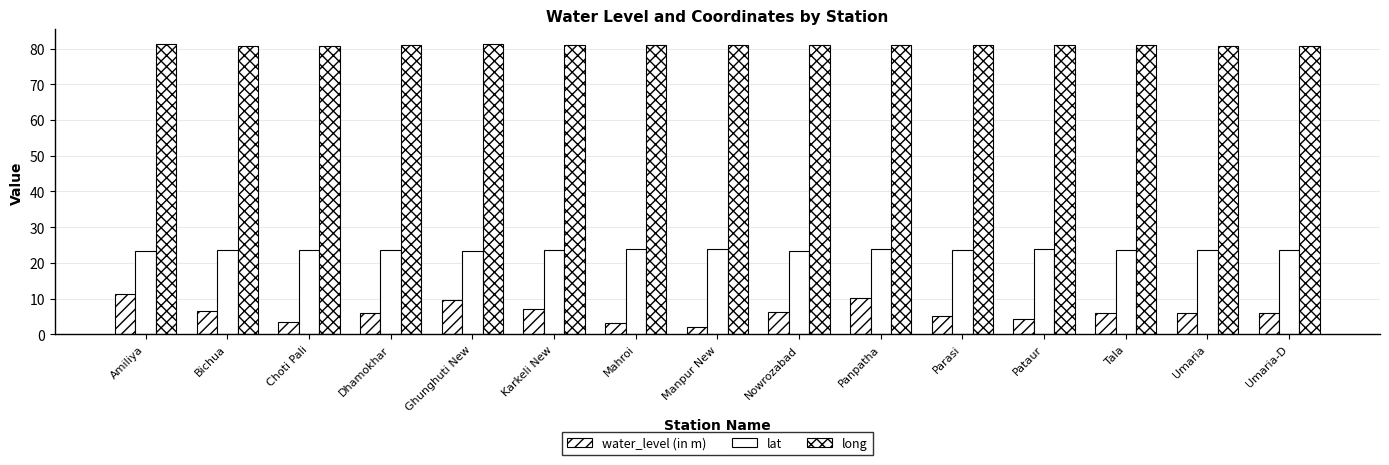

Does the chart contain stacked bars?

No